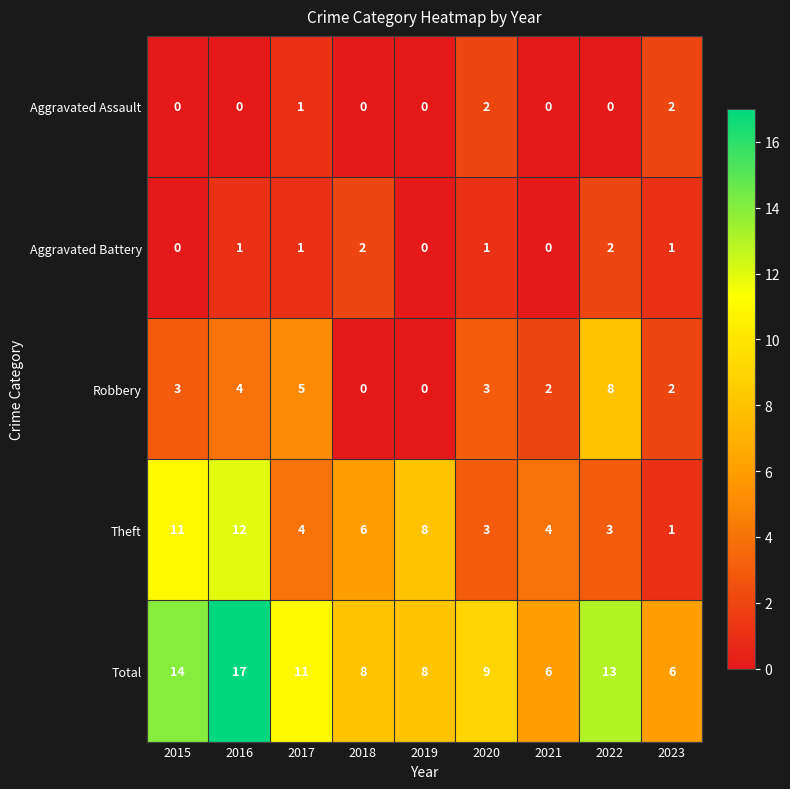

What is the maximum value shown in the chart?

17